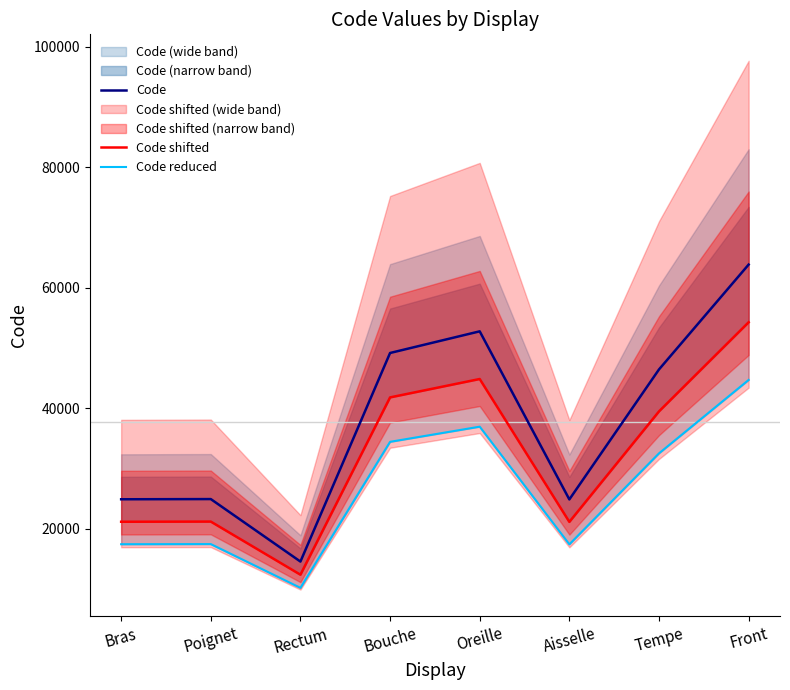

True or false: Code shifted and Code reduced cross at least once.

False